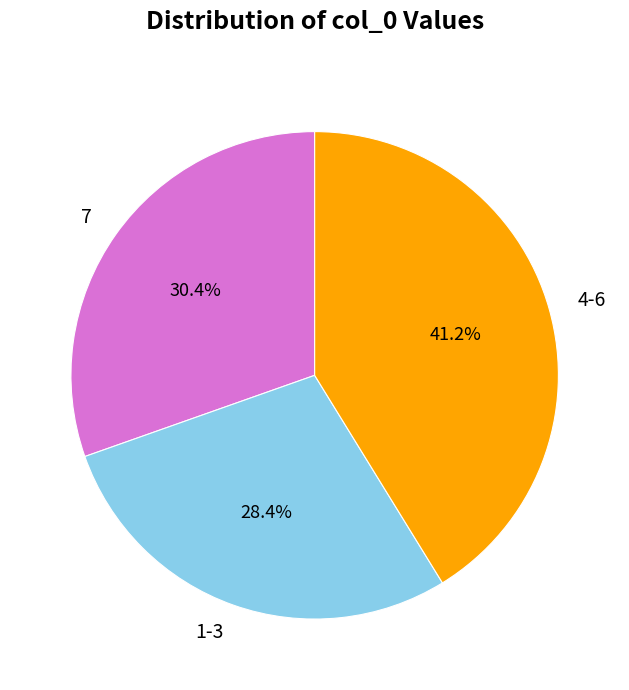

To the nearest percent, what is the difference between the largest and smallest slice percentages?

13%